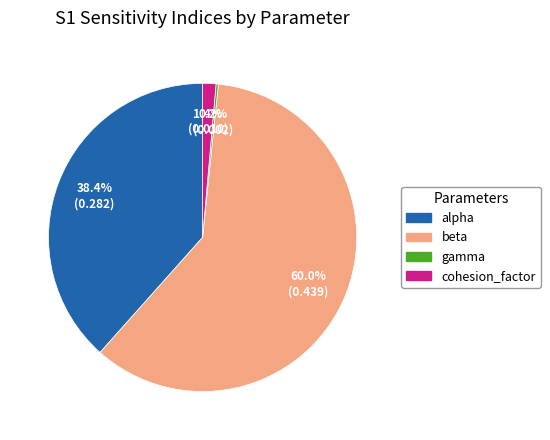

Which category accounts for the majority?

beta